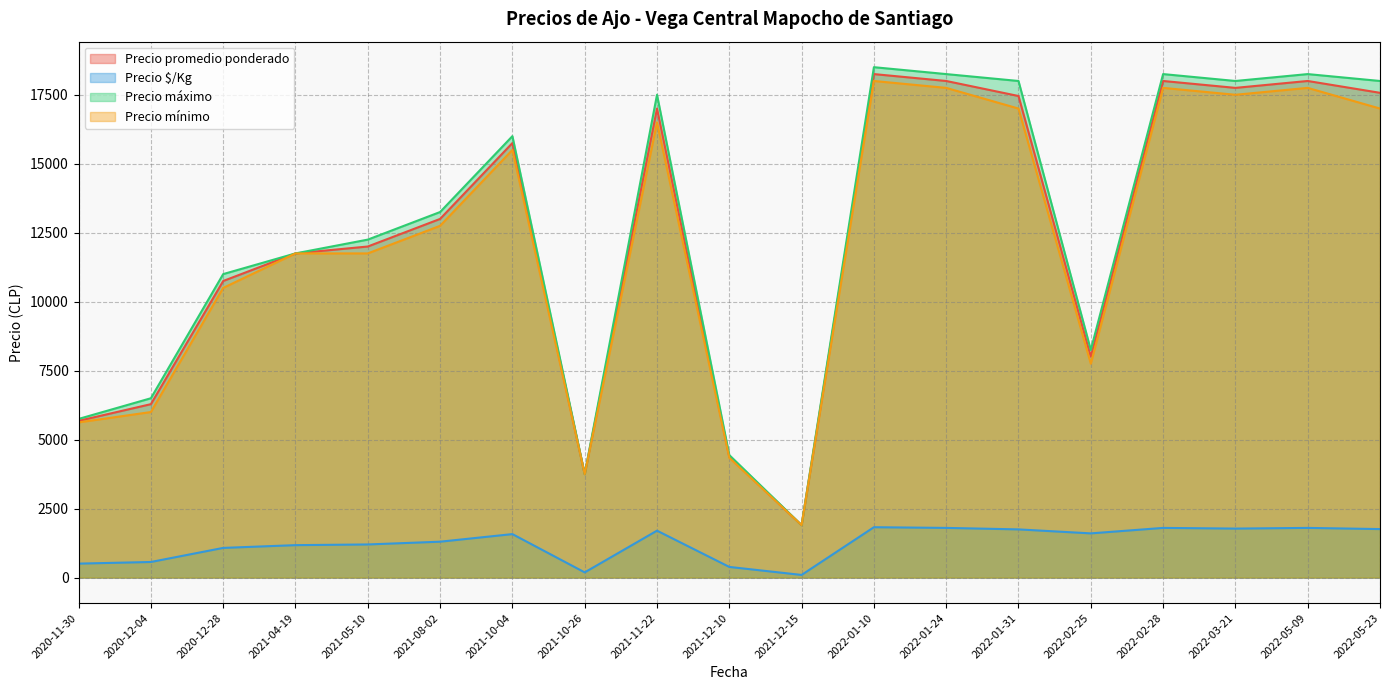

What is the minimum value for Precio máximo?

1900.0